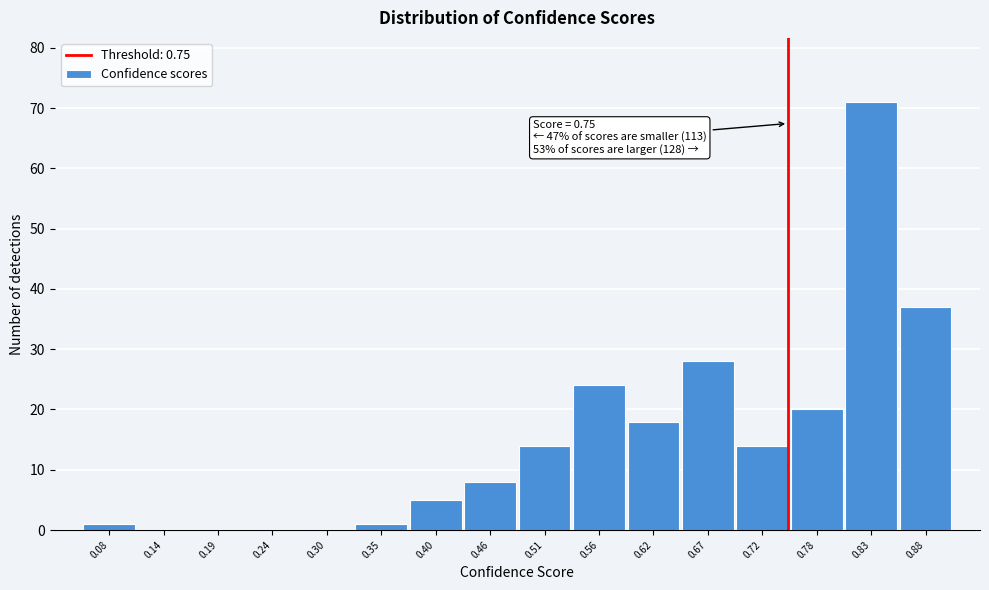

Which range on the x-axis has the tallest bar?

0.80 to 0.86